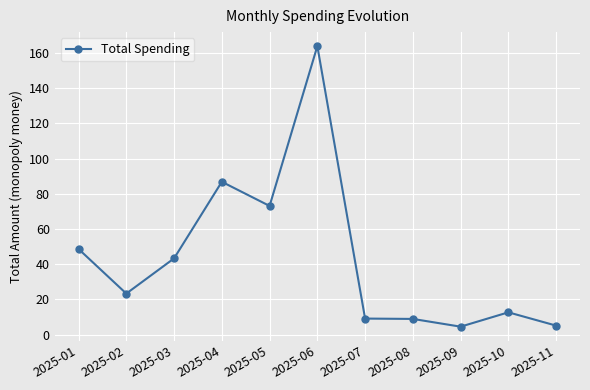

What is the difference between the maximum and minimum values?

159.4